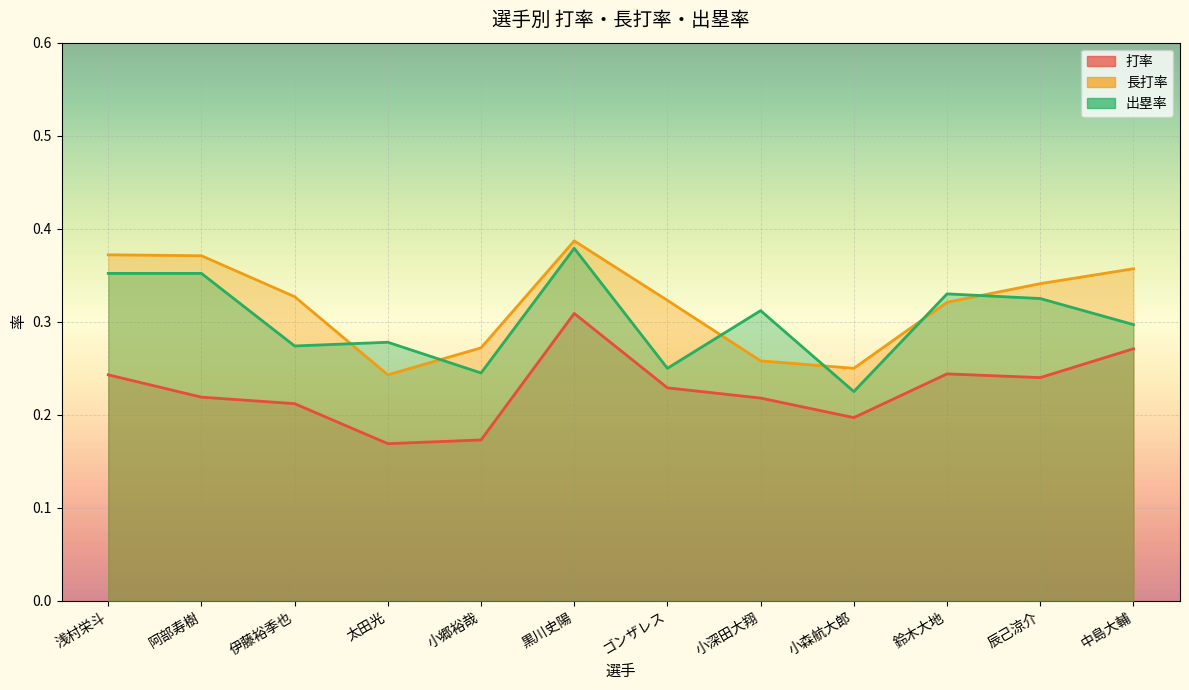

True or false: 打率 and 出塁率 cross at least once.

False